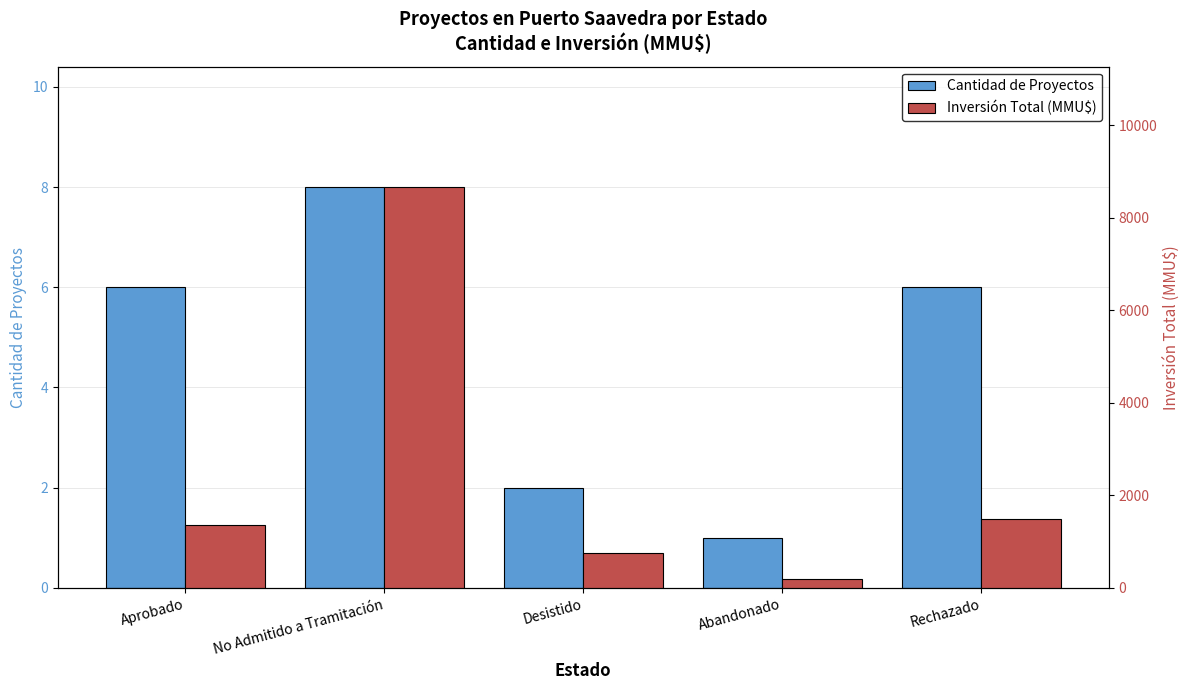

Is the value of Cantidad de Proyectos at Rechazado greater than the value of Inversión Total (MMU$) at Abandonado?

No